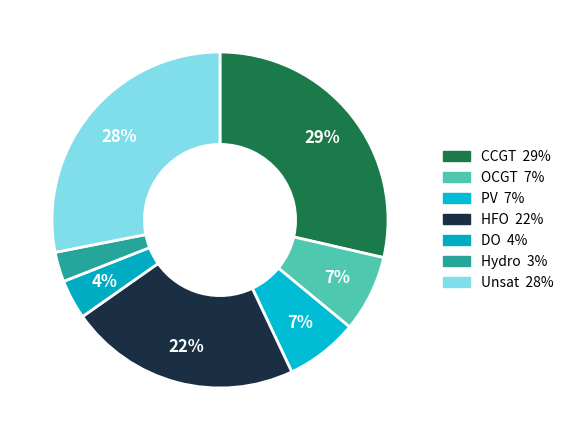

How many segments does this pie chart have?

7